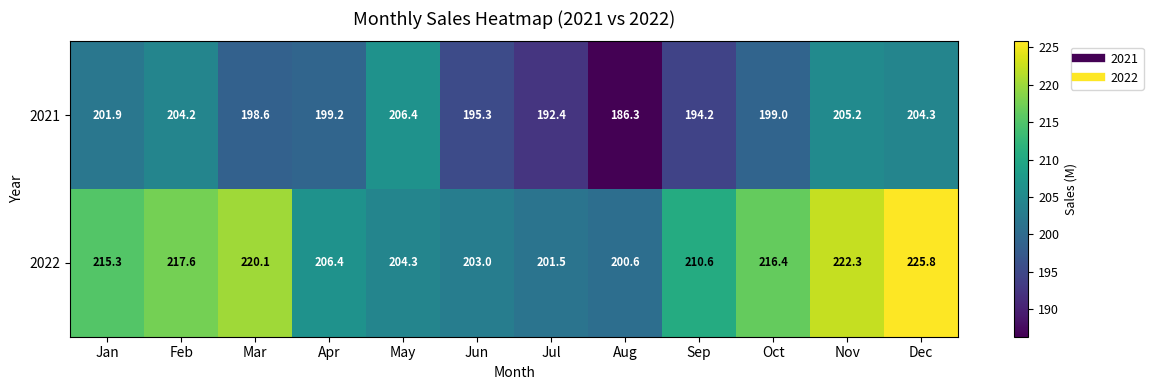

What is the difference between the second highest and minimum values in the 2022 series?

21.7